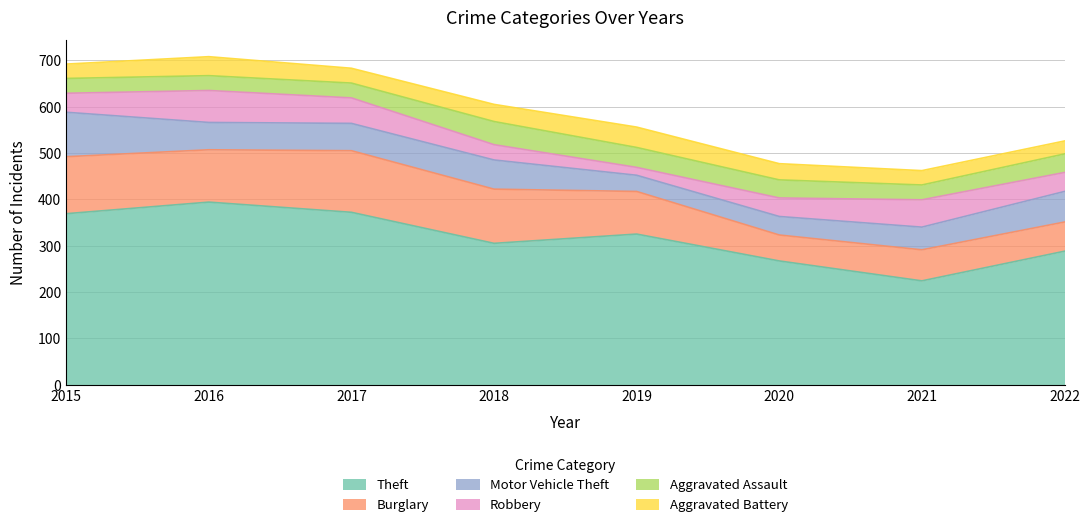

How many values in the Motor Vehicle Theft series are below 59?

3